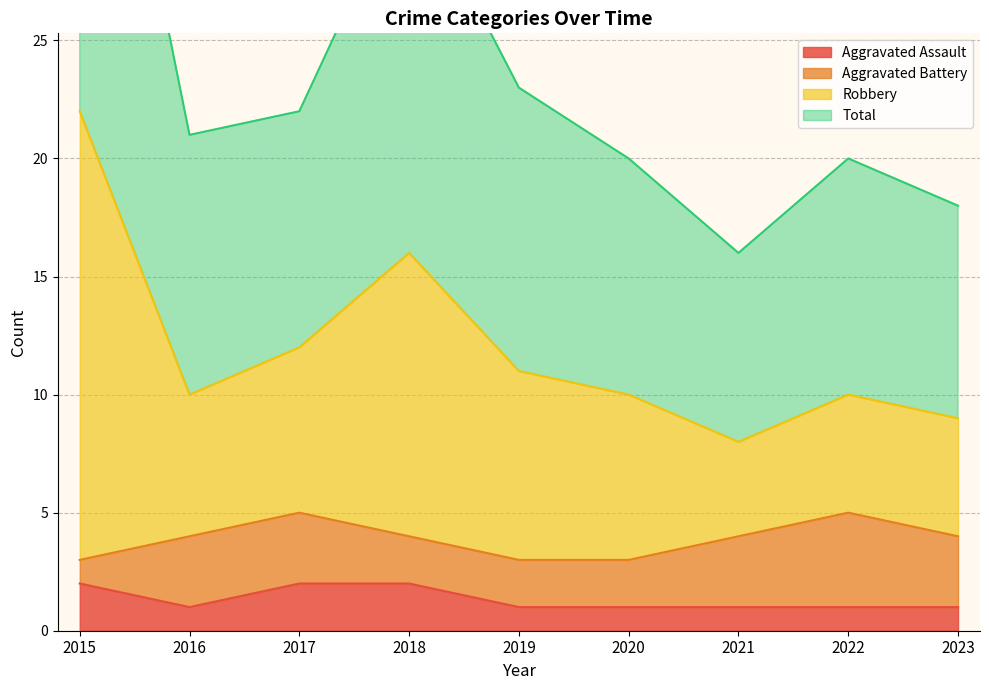

What value does the Aggravated Assault series have at 2015?

2